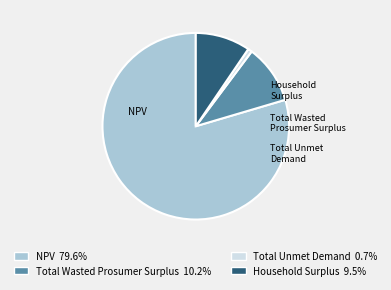

Which slice is the largest?

NPV